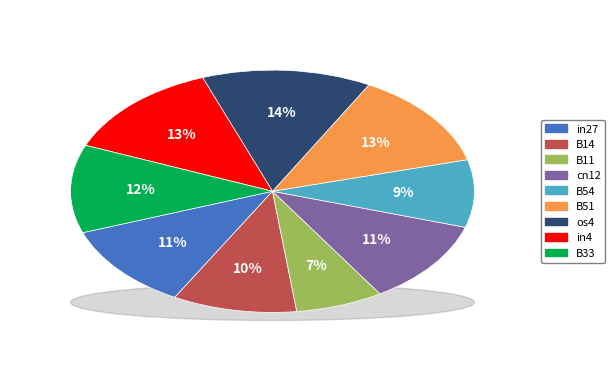

Rank the categories by value from highest to lowest.

os4, in4, B51, B33, in27, cn12, B14, B54, B11